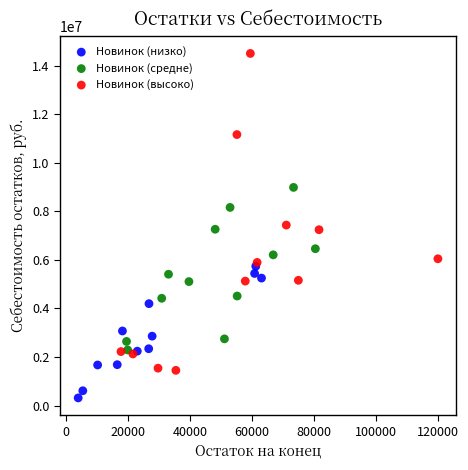

Which series contains the lowest Y value?

Новинок (низко)